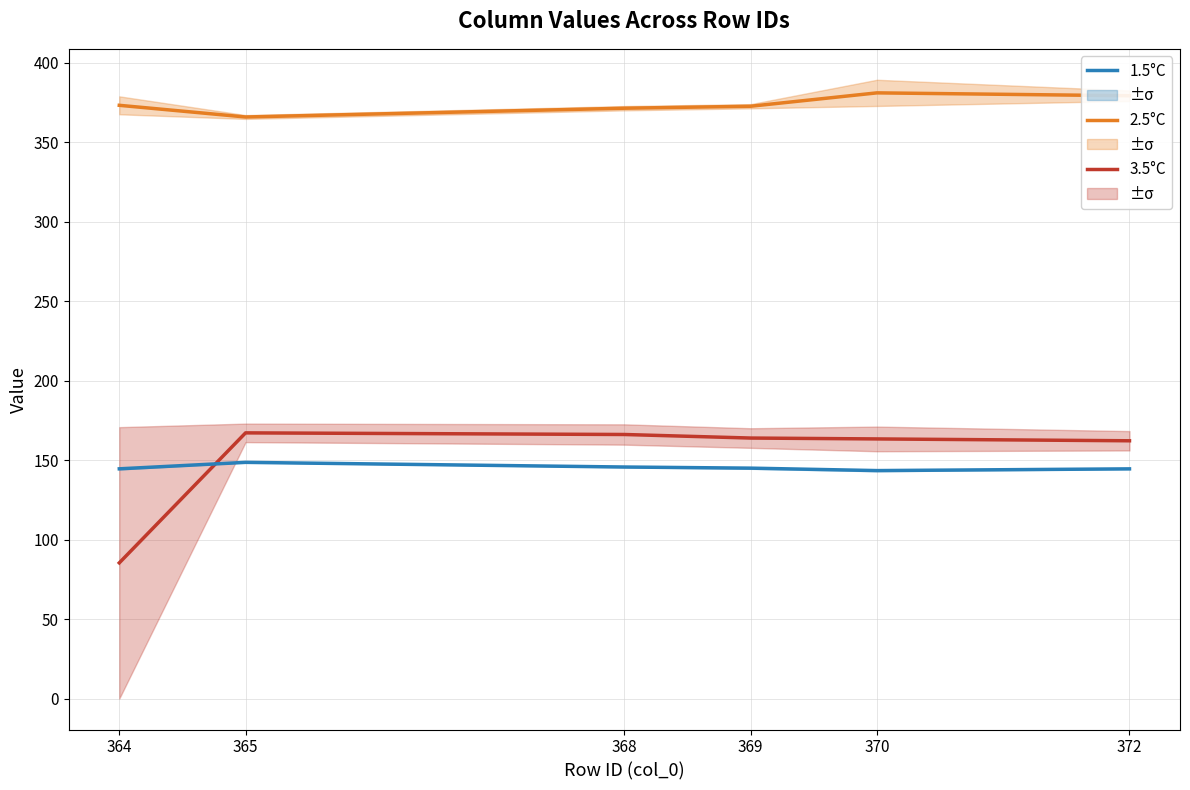

Rank the series by their maximum value, from lowest to highest.

1.5°C, 3.5°C, 2.5°C